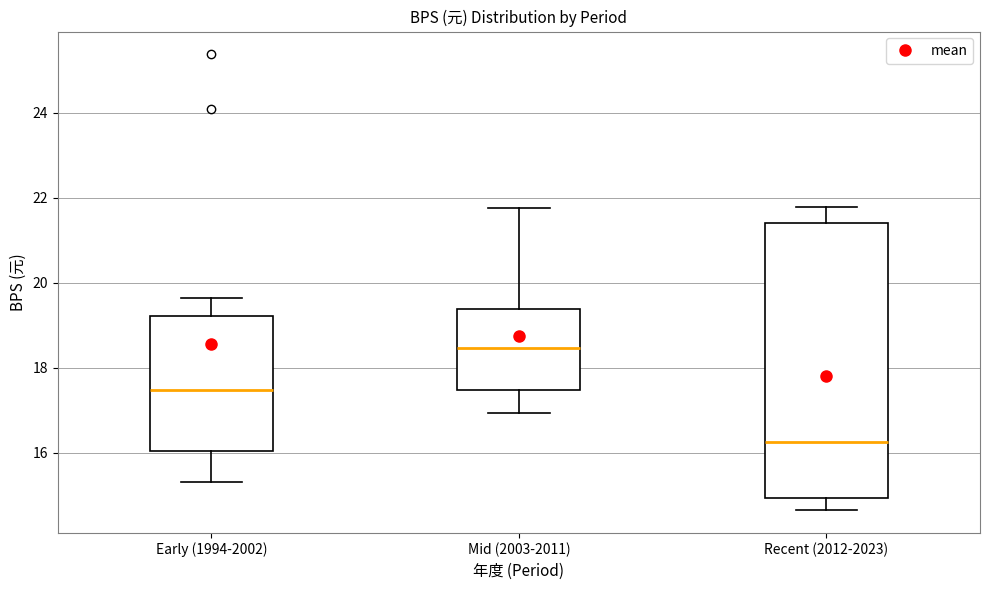

Comparing the boxes themselves (not the whiskers), which one is the tallest?

Recent (2012-2023)